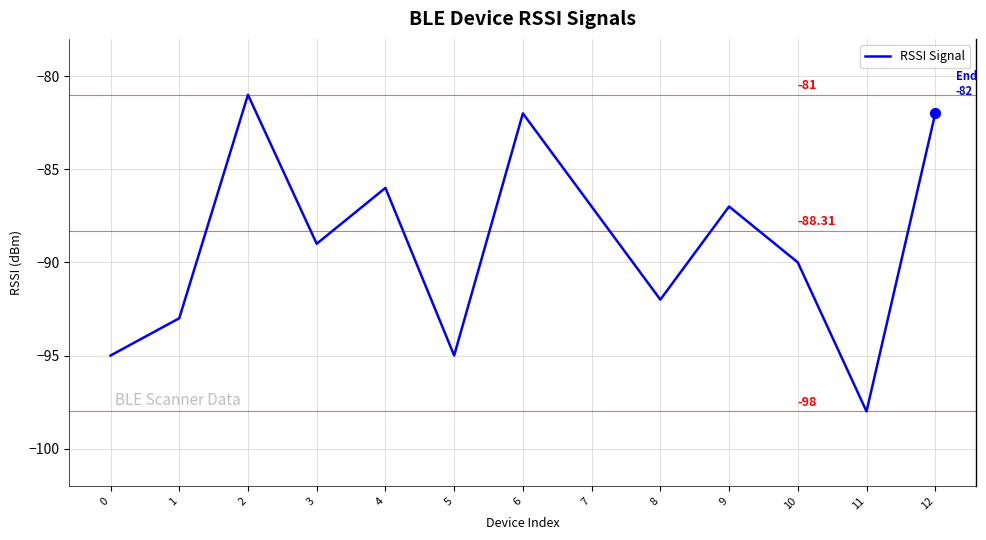

Between 0 and 6, which is larger?

6